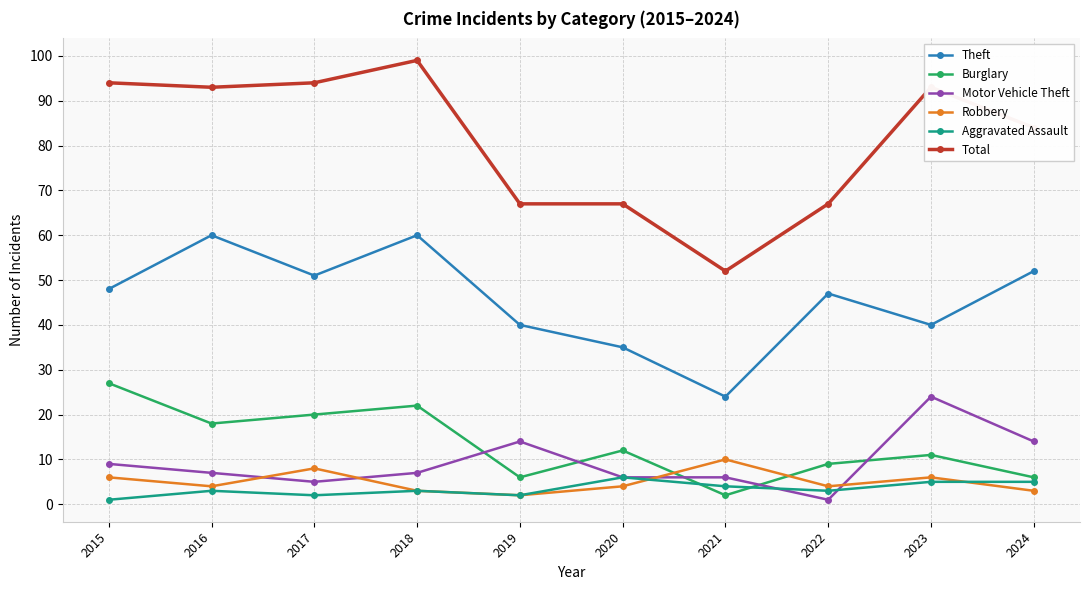

What is the highest value of the Theft series?

60